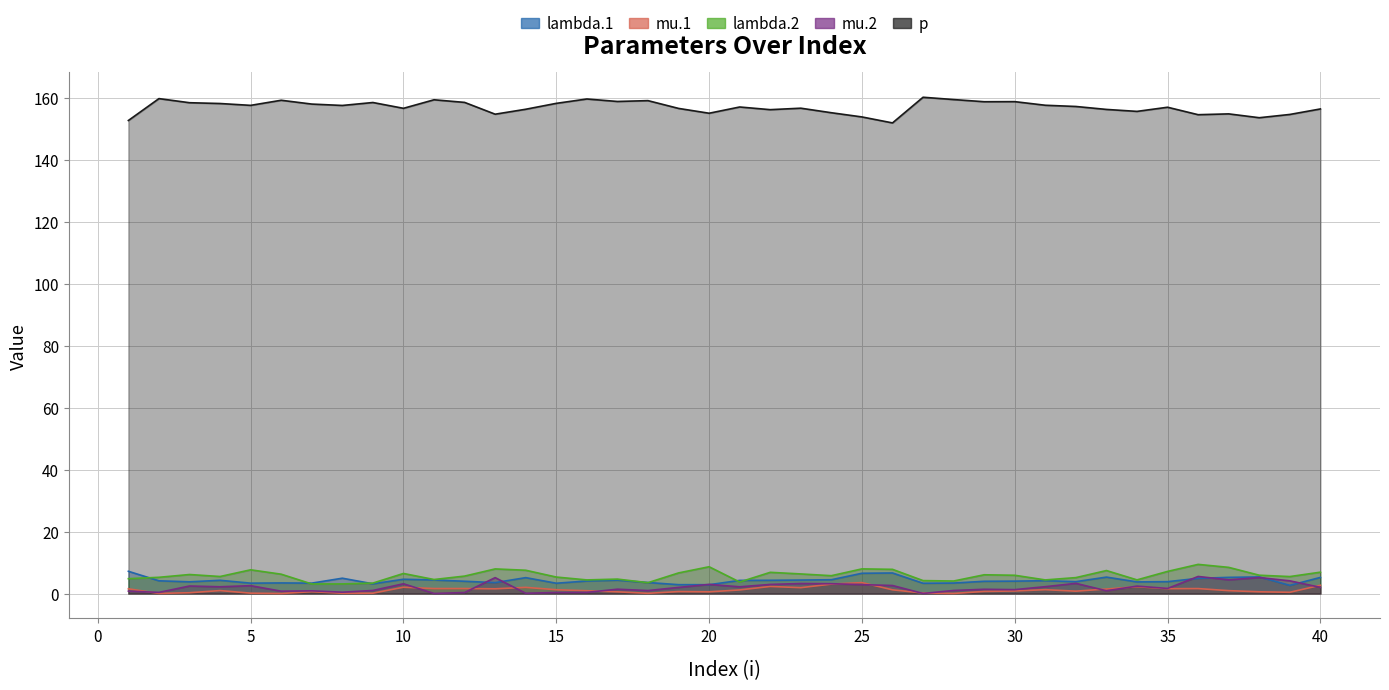

True or false: mu.1 has more than 0 points higher than both neighbors.

True